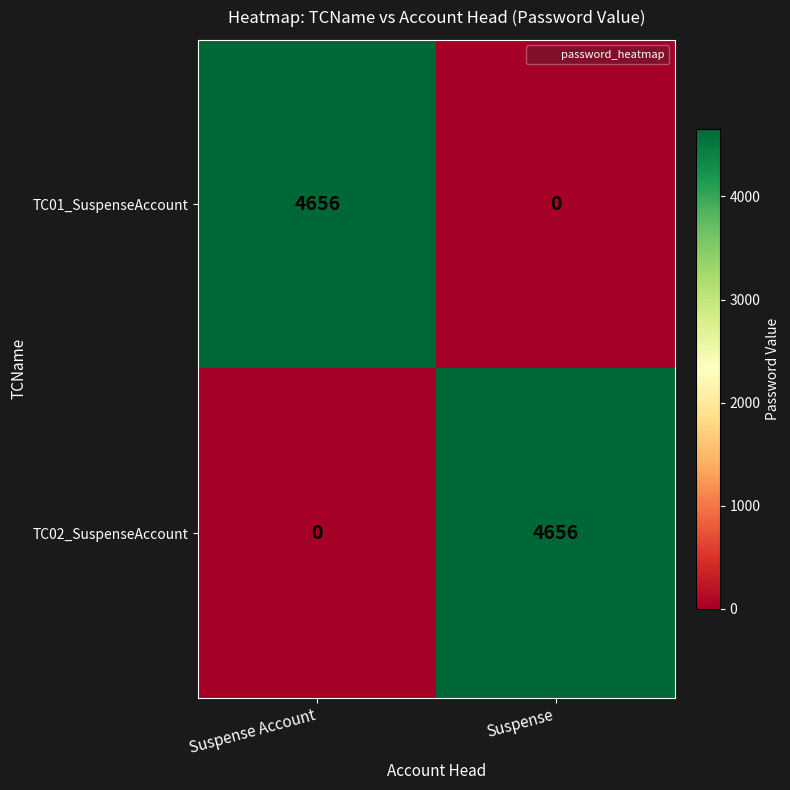

Reading left to right, transcribe all the data shown in this chart.

TC01_SuspenseAccount: Suspense Account=4656	Suspense=0
TC02_SuspenseAccount: Suspense Account=0	Suspense=4656